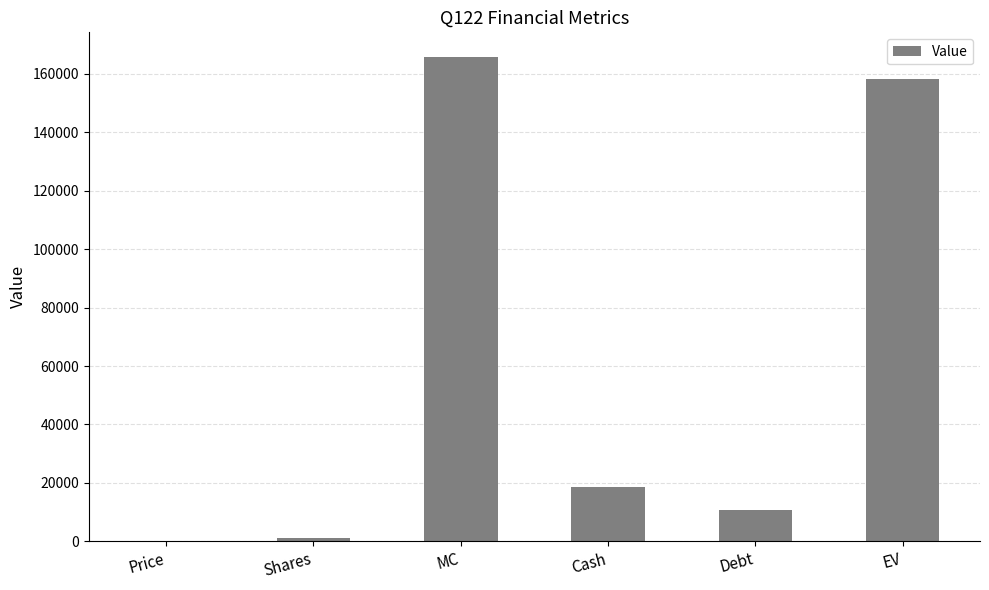

The chart shows a value of 18439.0 at Cash. True or false?

True